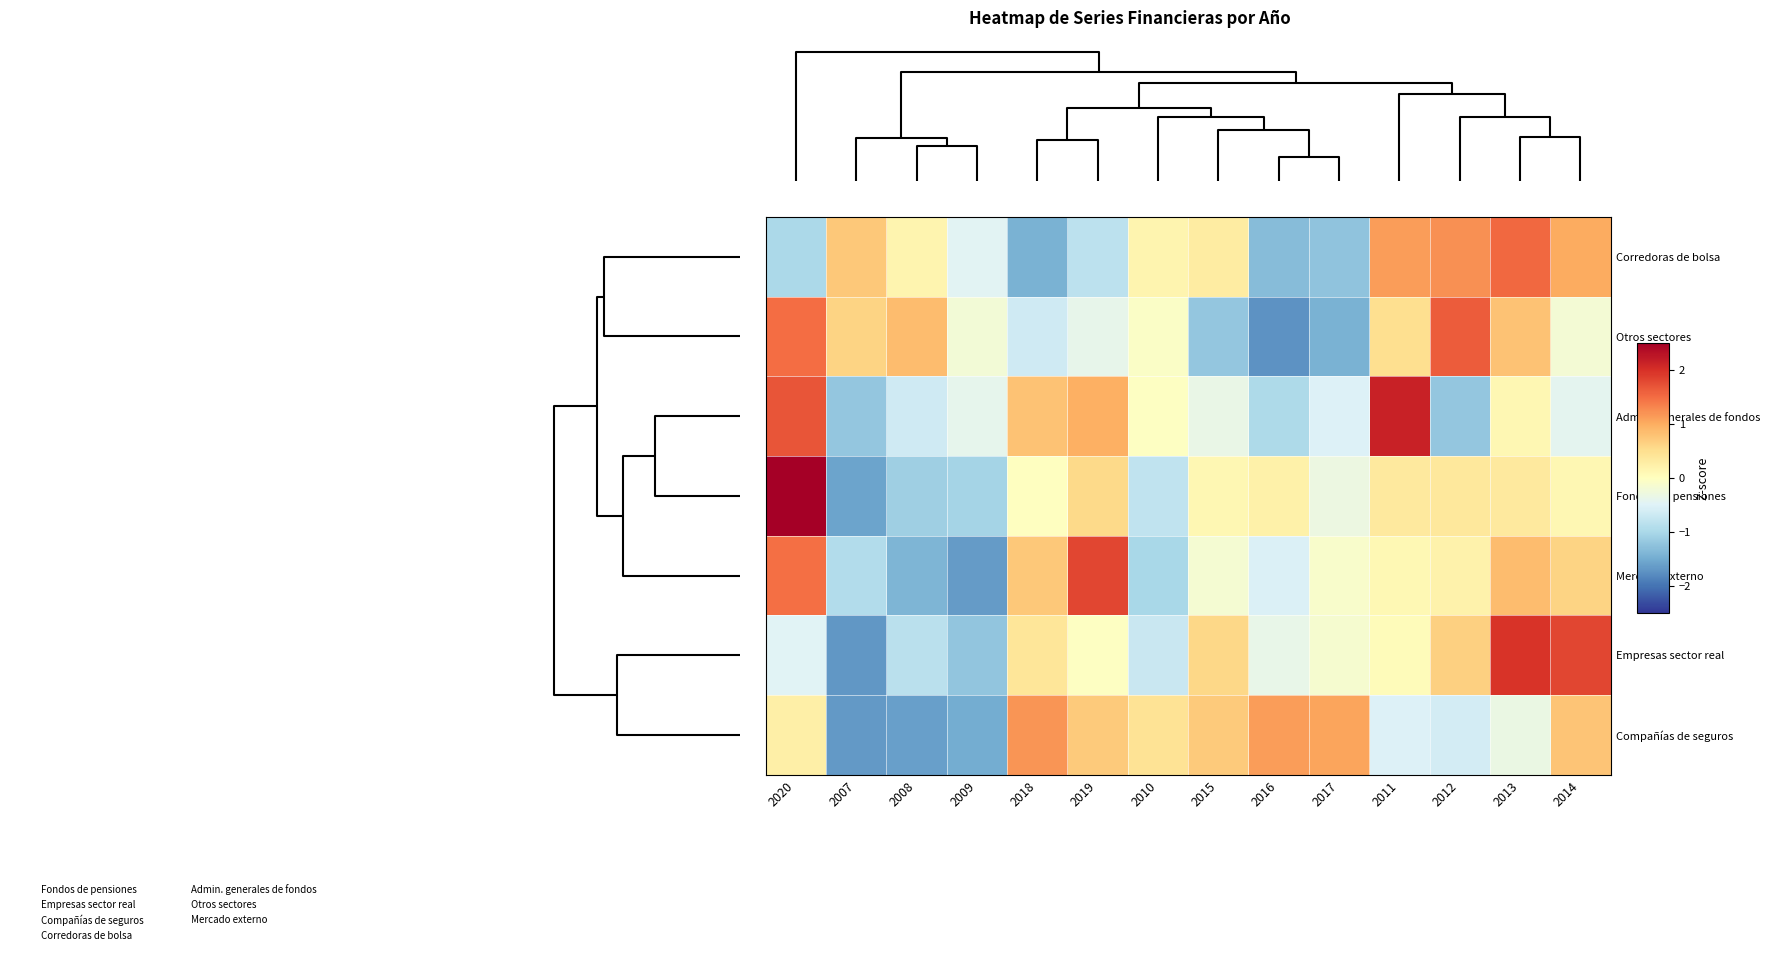

Reading left to right, transcribe all the data shown in this chart.

Corredoras de bolsa: 2020=-1.0	2007=0.7	2008=0.2	2009=-0.5	2018=-1.4	2019=-0.8	2010=0.2	2015=0.3	2016=-1.3	2017=-1.2	2011=1.1	2012=1.2	2013=1.5	2014=1.0
Otros sectores: 2020=1.5	2007=0.6	2008=0.8	2009=-0.2	2018=-0.7	2019=-0.4	2010=-0.1	2015=-1.2	2016=-1.7	2017=-1.4	2011=0.5	2012=1.6	2013=0.8	2014=-0.2
Admin. generales de fondos: 2020=1.7	2007=-1.2	2008=-0.6	2009=-0.4	2018=0.8	2019=1.0	2010=-0.0	2015=-0.3	2016=-1.0	2017=-0.5	2011=2.1	2012=-1.2	2013=0.1	2014=-0.4
Fondos de pensiones: 2020=2.8	2007=-1.6	2008=-1.1	2009=-1.1	2018=-0.0	2019=0.6	2010=-0.8	2015=0.1	2016=0.2	2017=-0.3	2011=0.3	2012=0.4	2013=0.3	2014=0.1
Mercado externo: 2020=1.5	2007=-0.9	2008=-1.4	2009=-1.6	2018=0.7	2019=1.8	2010=-1.0	2015=-0.2	2016=-0.5	2017=-0.1	2011=0.1	2012=0.2	2013=0.8	2014=0.6
Empresas sector real: 2020=-0.5	2007=-1.7	2008=-0.8	2009=-1.2	2018=0.4	2019=-0.0	2010=-0.7	2015=0.6	2016=-0.4	2017=-0.1	2011=0.0	2012=0.7	2013=2.0	2014=1.8
Compañías de seguros: 2020=0.2	2007=-1.7	2008=-1.6	2009=-1.5	2018=1.2	2019=0.7	2010=0.4	2015=0.7	2016=1.1	2017=1.1	2011=-0.5	2012=-0.6	2013=-0.3	2014=0.8